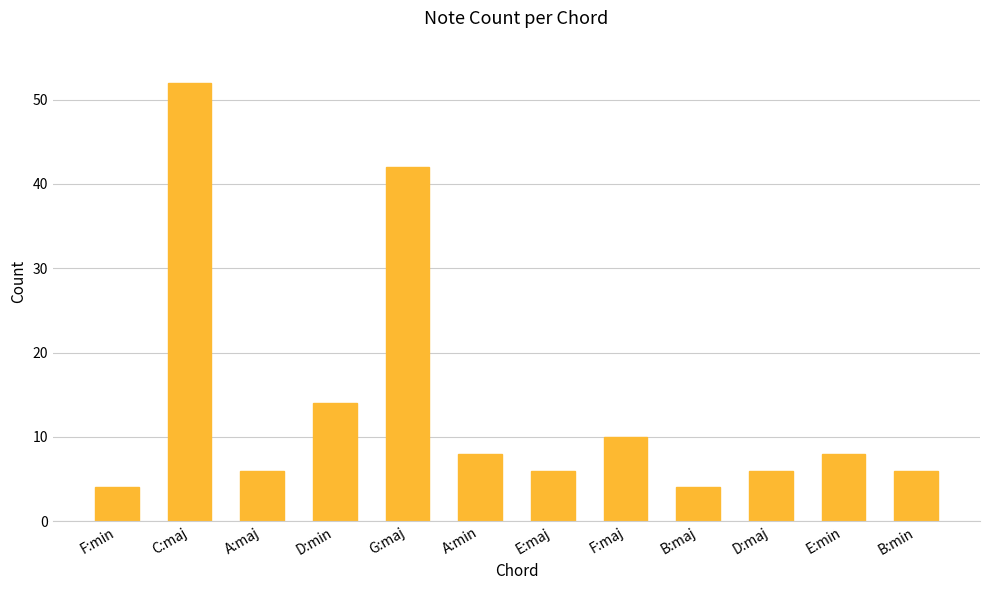

The chart shows a value of 8 at E:min. True or false?

True